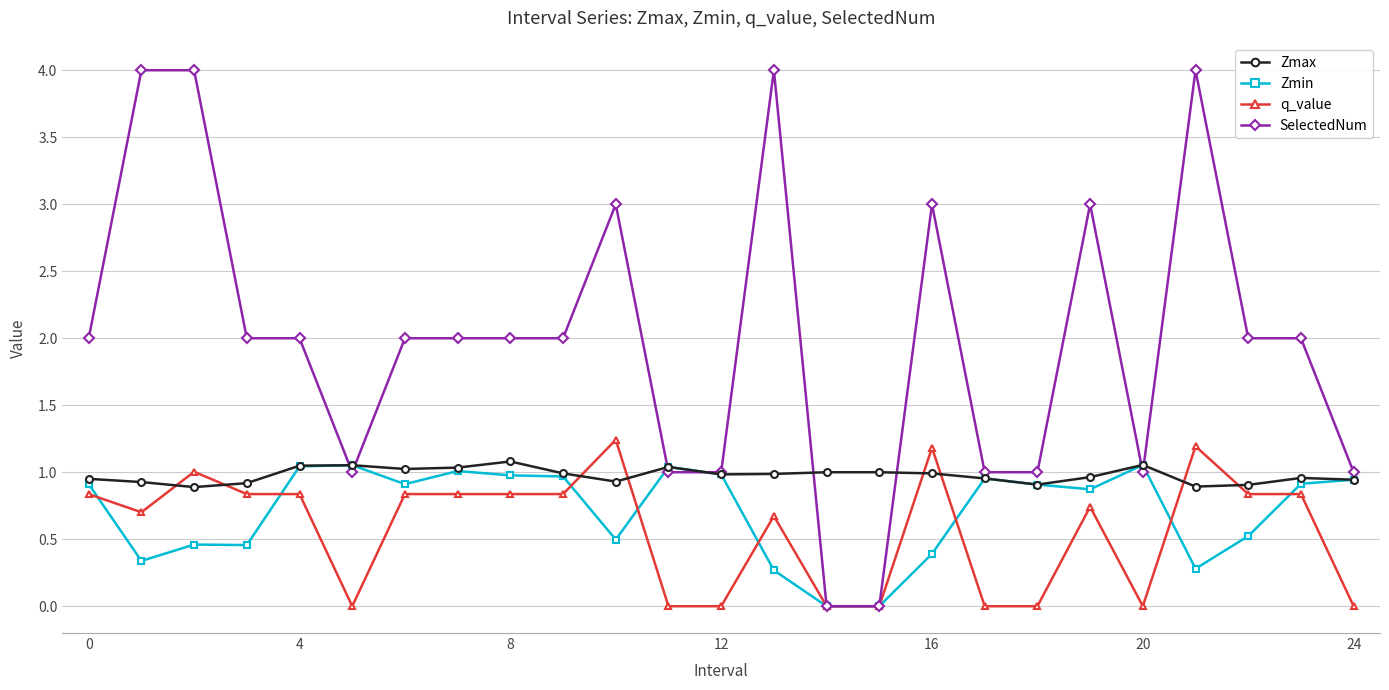

Which series has the largest total across all categories?

SelectedNum